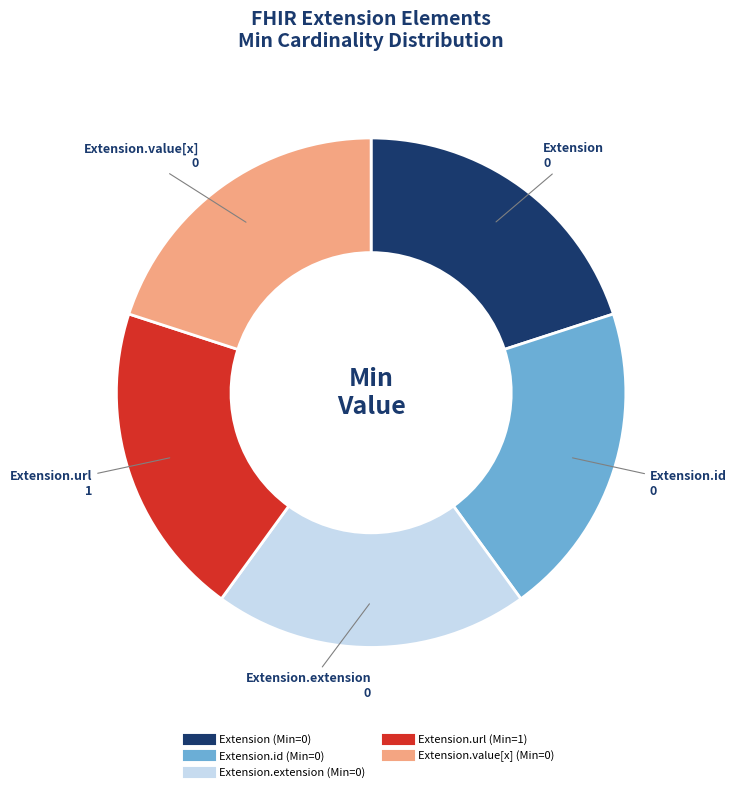

Is there any slice that represents more than half of the pie?

No